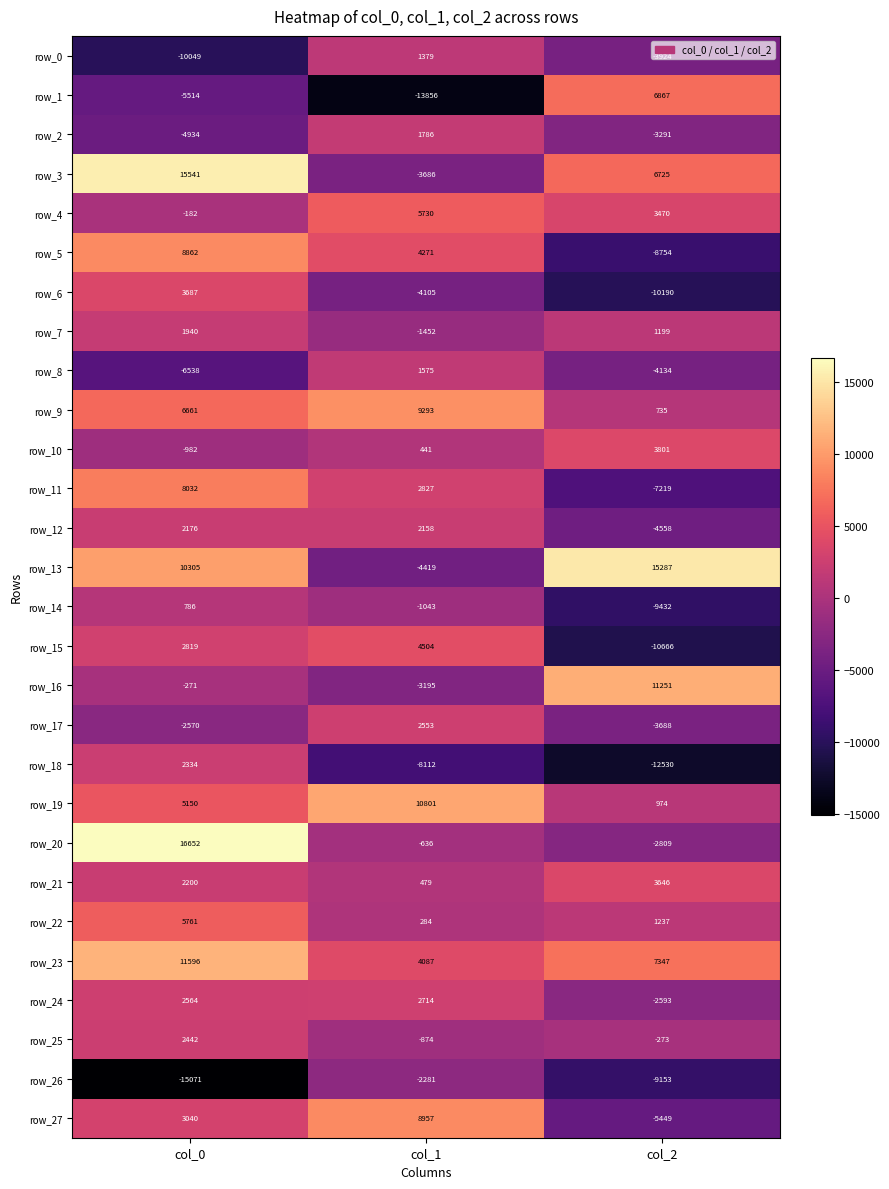

At which label does row_14 reach its minimum?

col_2